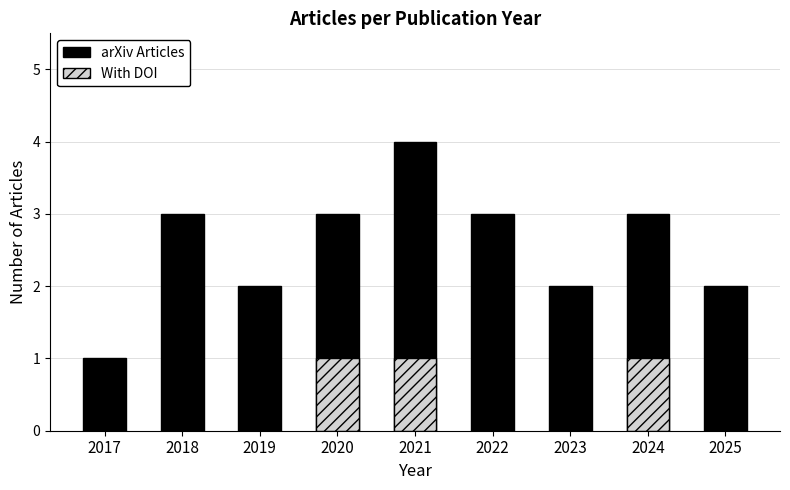

Which series changed the most between 2020 and 2023?

arXiv Articles